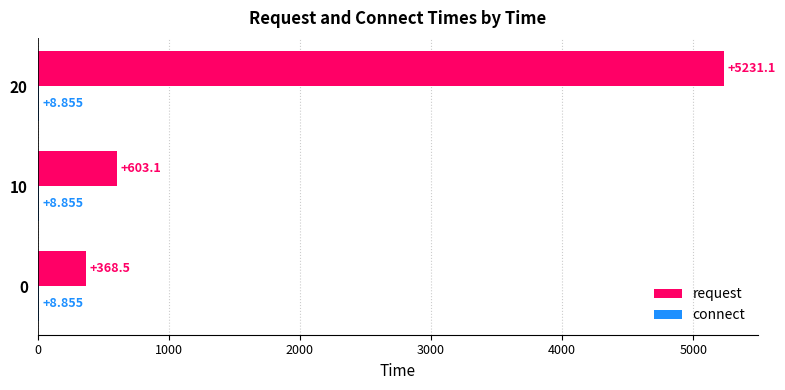

How many categories are shown in the chart?

3